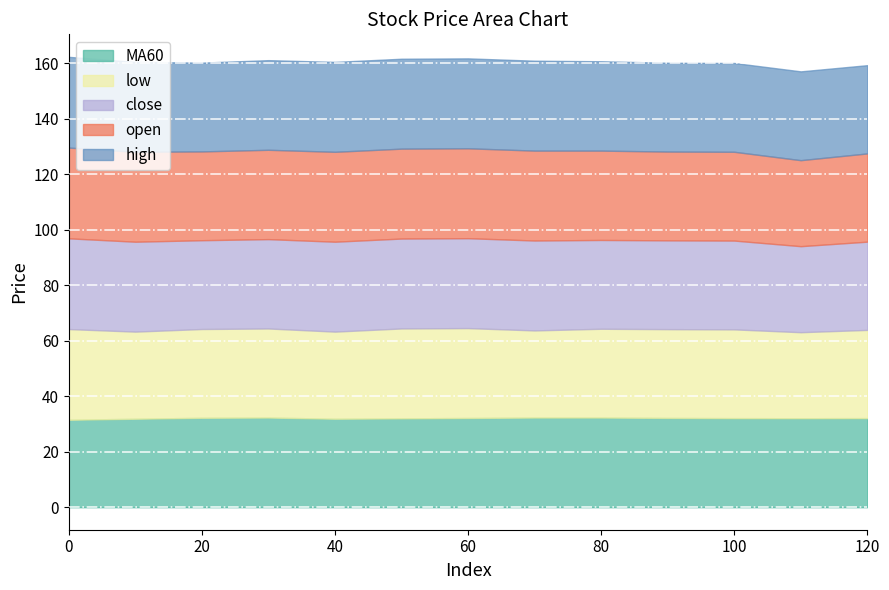

What is the average value of the open series?

32.1